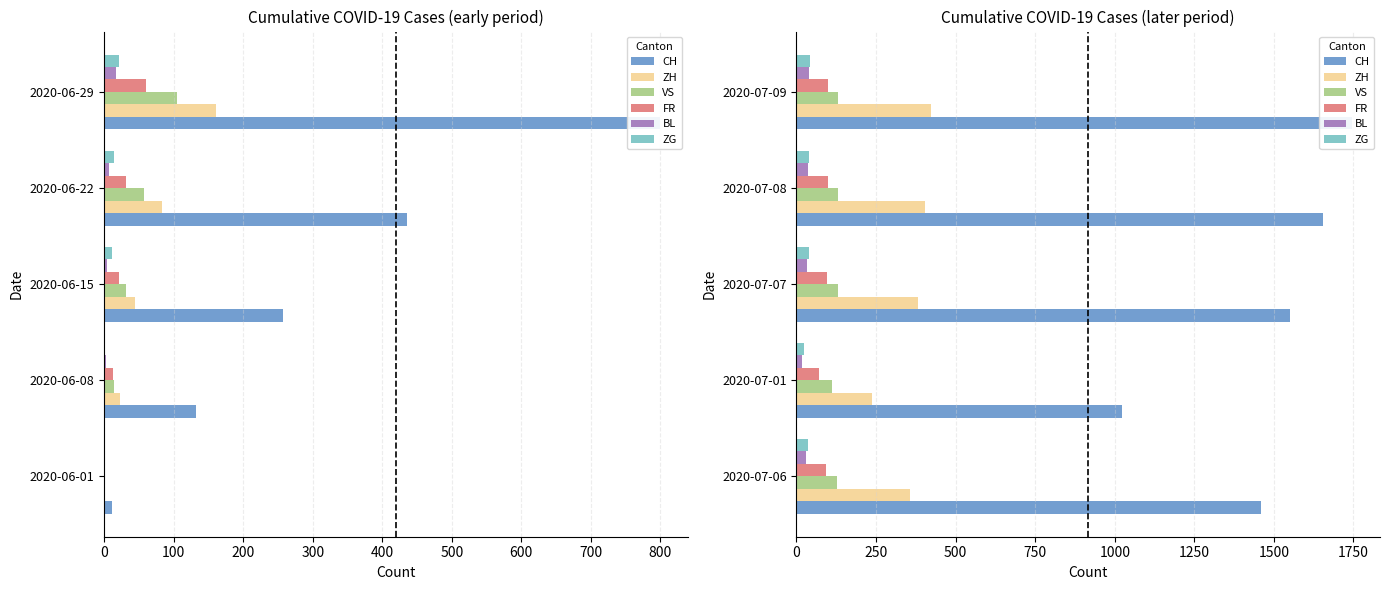

True or false: ZG has a value of 57 at 2020-07-07.

False